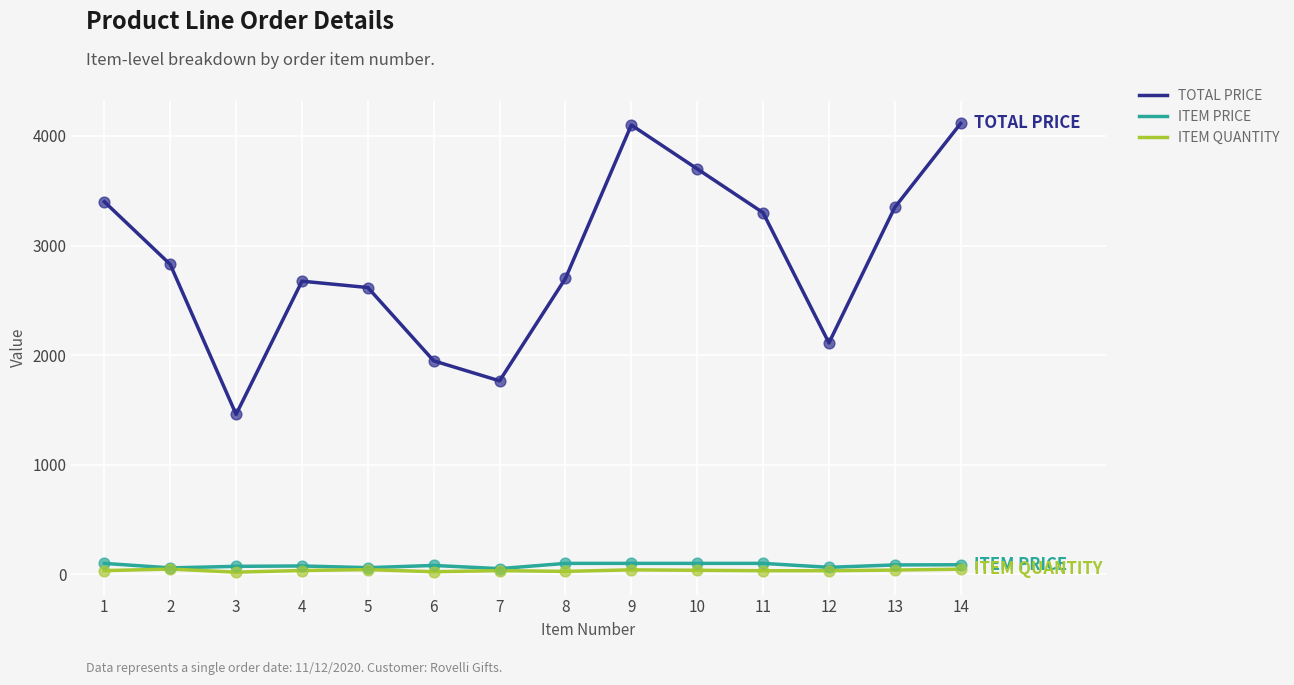

At how many categories does at least one series exceed 68?

14